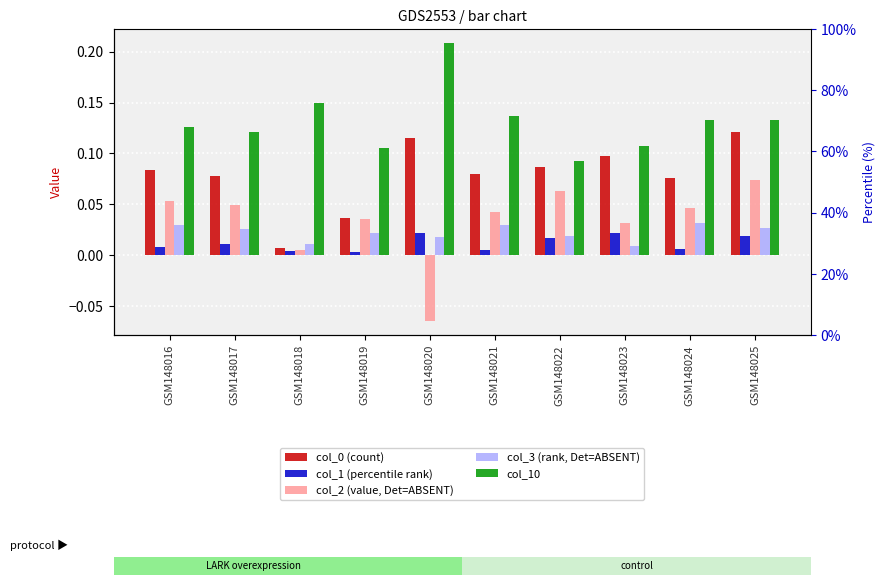

What is the highest value of the col_2 (value, Det=ABSENT) series?

0.1